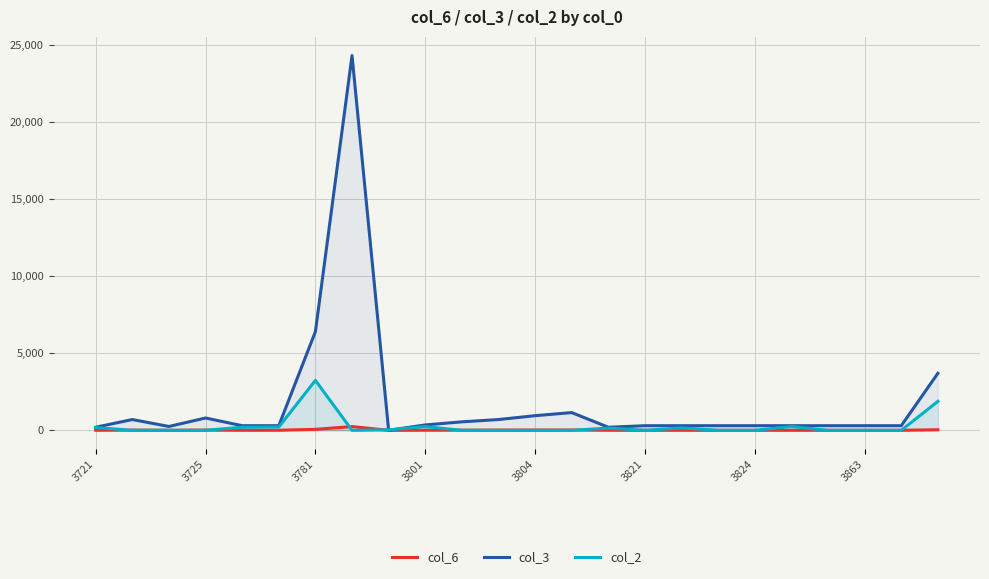

What is the label of the 20th point from the left?

19